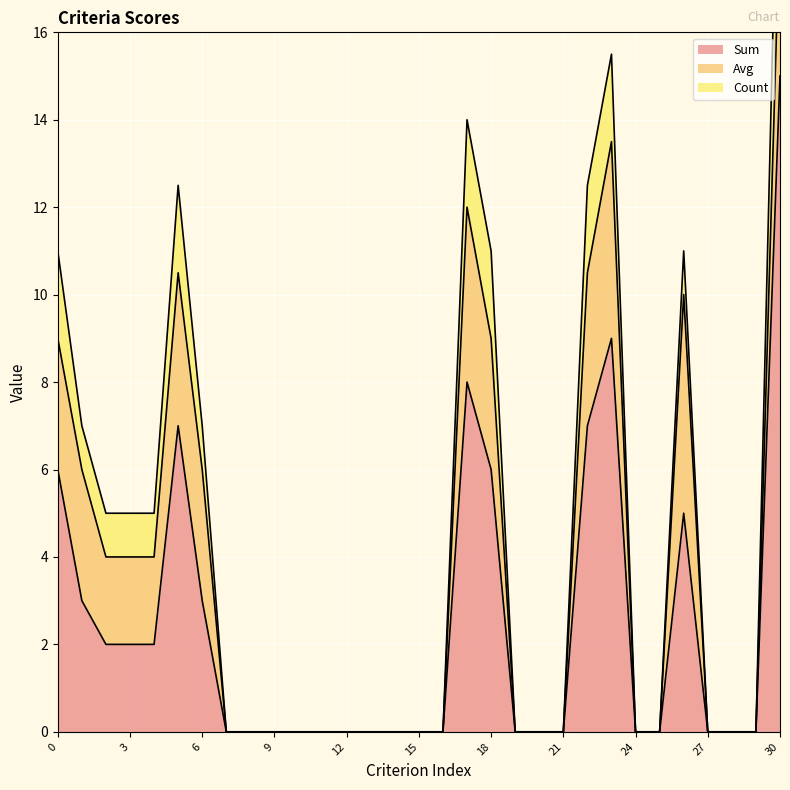

Is it true that Sum equals 0.0 at 25?

True